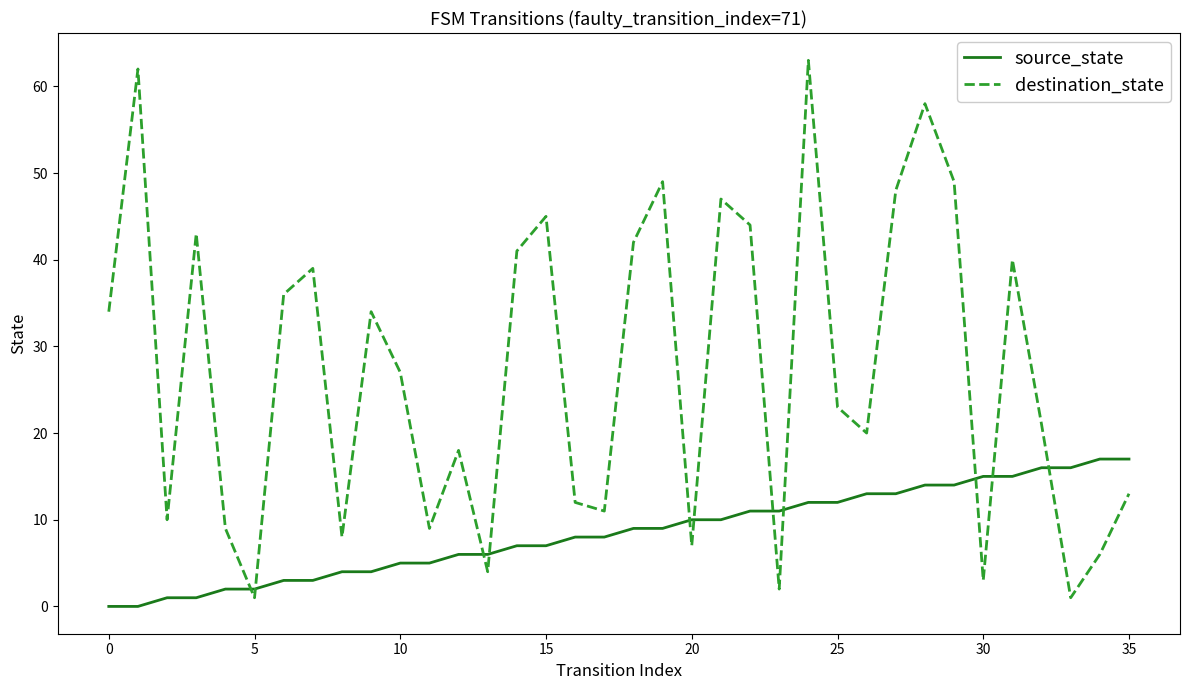

What are all the series names shown in the legend?

source_state, destination_state